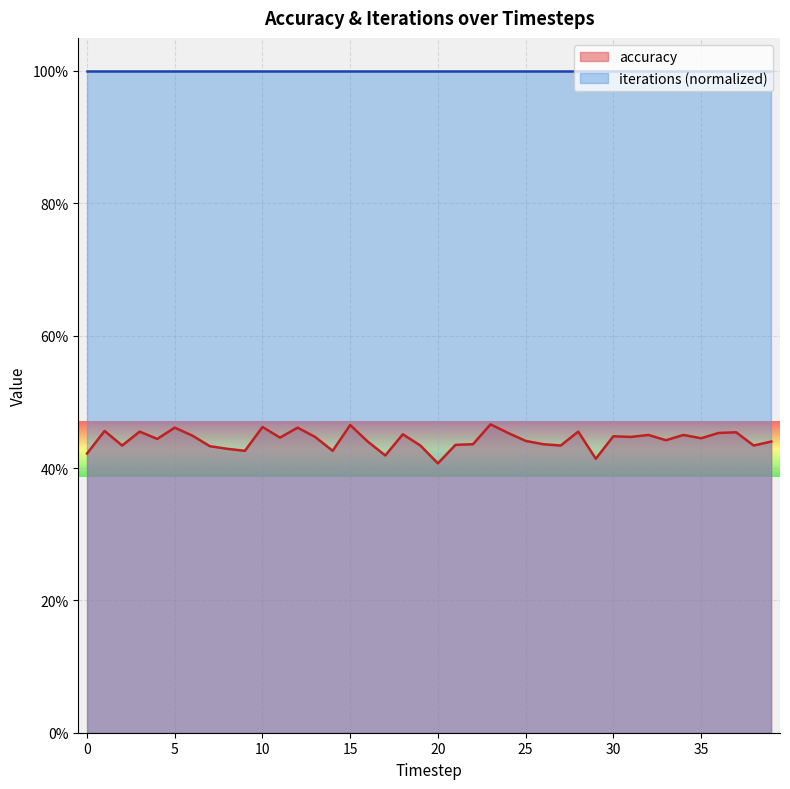

At which category does the chart reach its peak across all series?

23